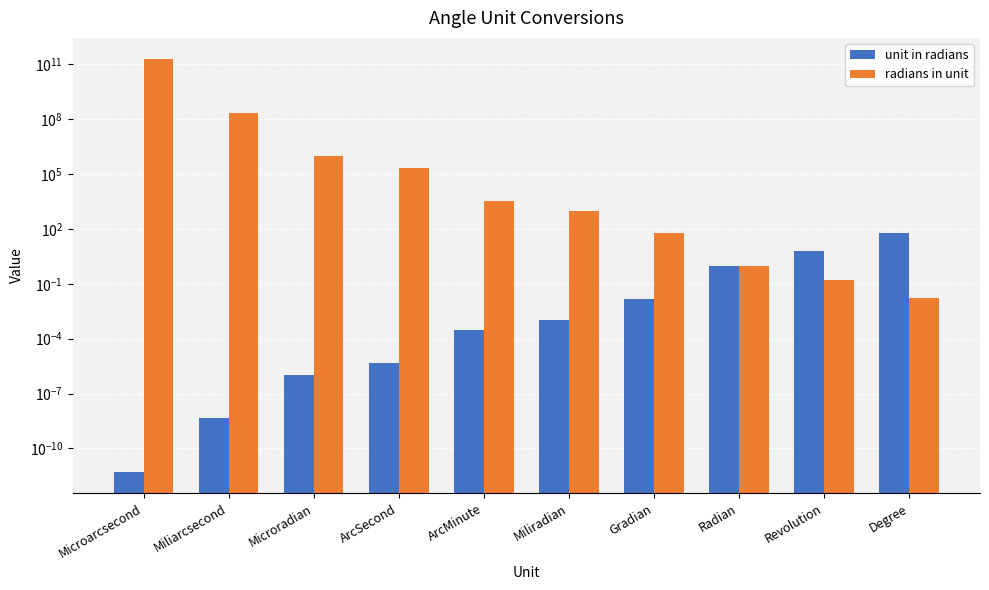

How many groups of bars are there?

10